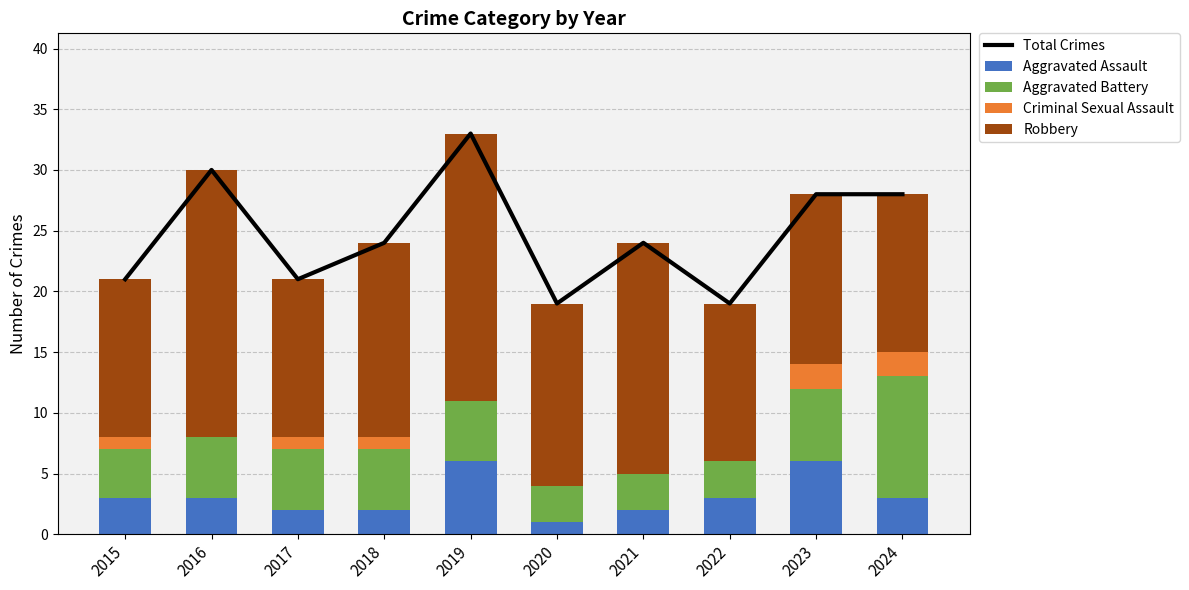

At 2015, list the series in order from smallest to largest.

Criminal Sexual Assault, Aggravated Assault, Aggravated Battery, Robbery, Total Crimes